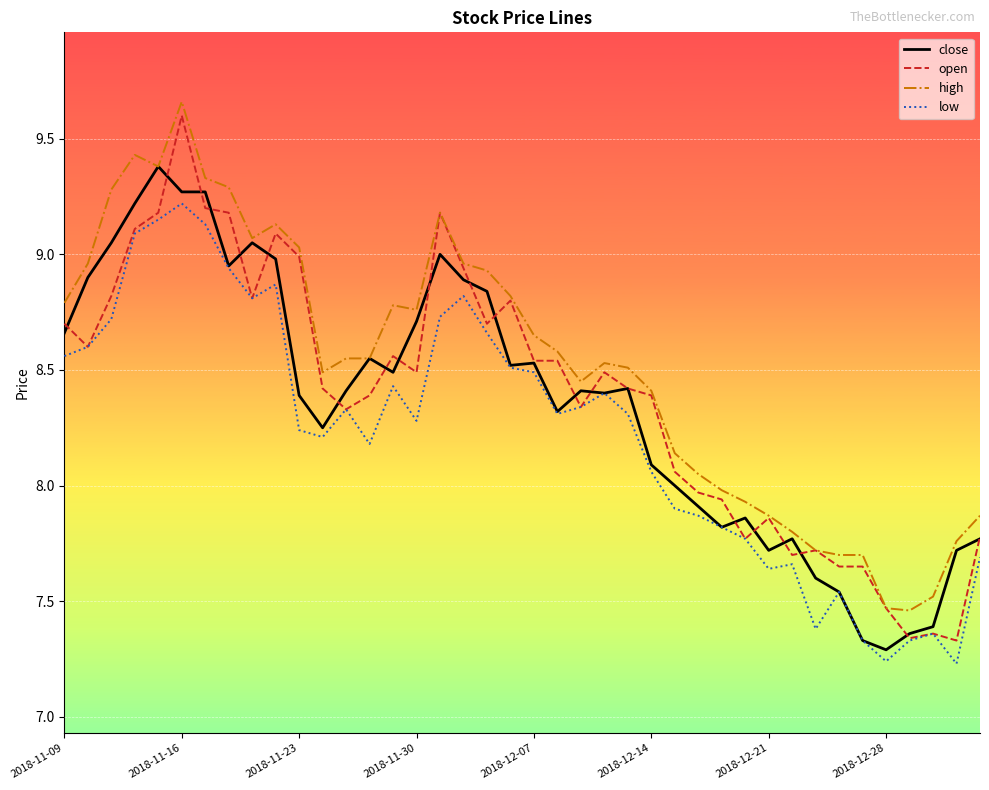

What is the highest value of the close series?

9.4